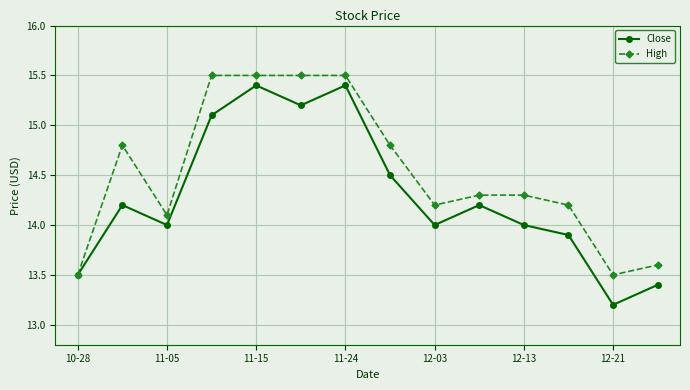

What is the value of the High point at the 3rd from the left?

14.1